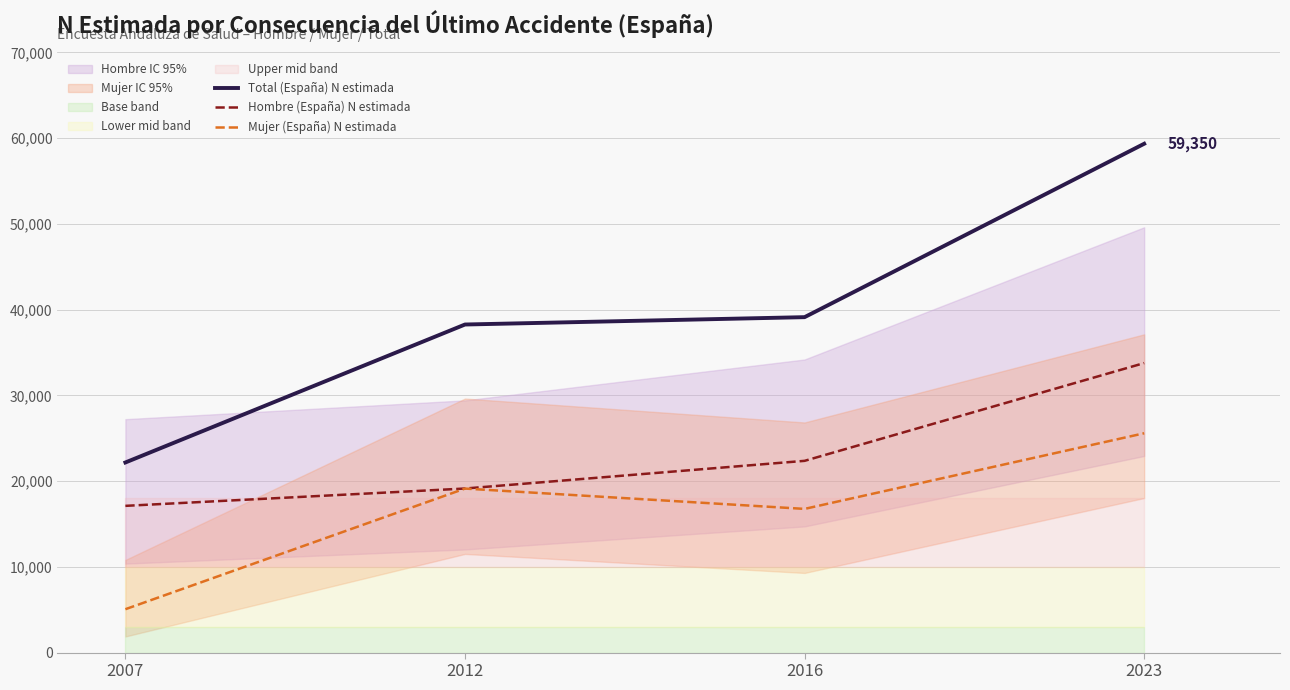

What are all the series names shown in the legend?

Total (España) N estimada, Hombre (España) N estimada, Mujer (España) N estimada